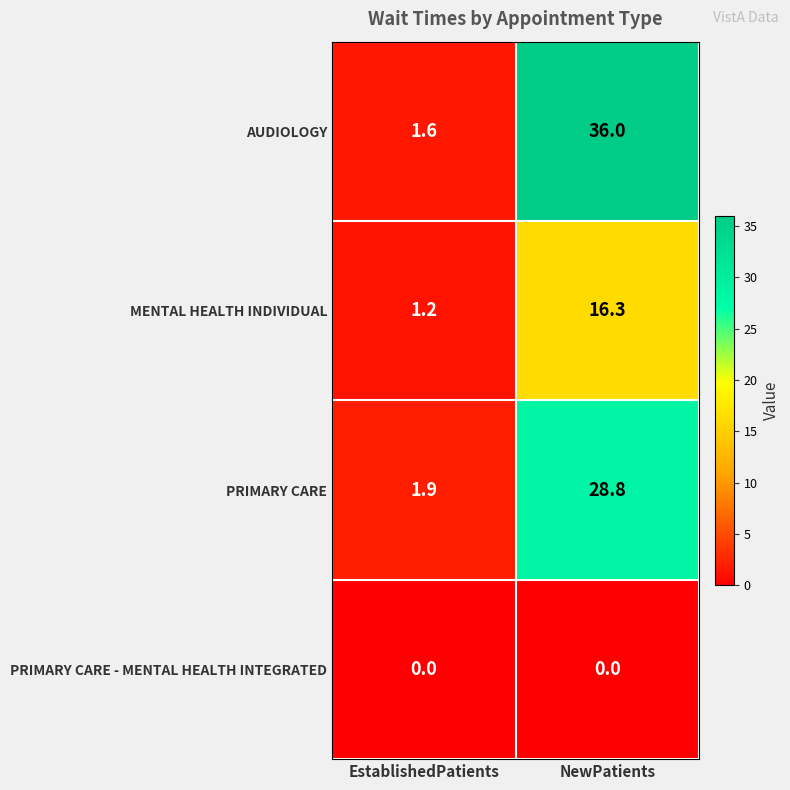

What is the maximum value shown in the chart?

36.0